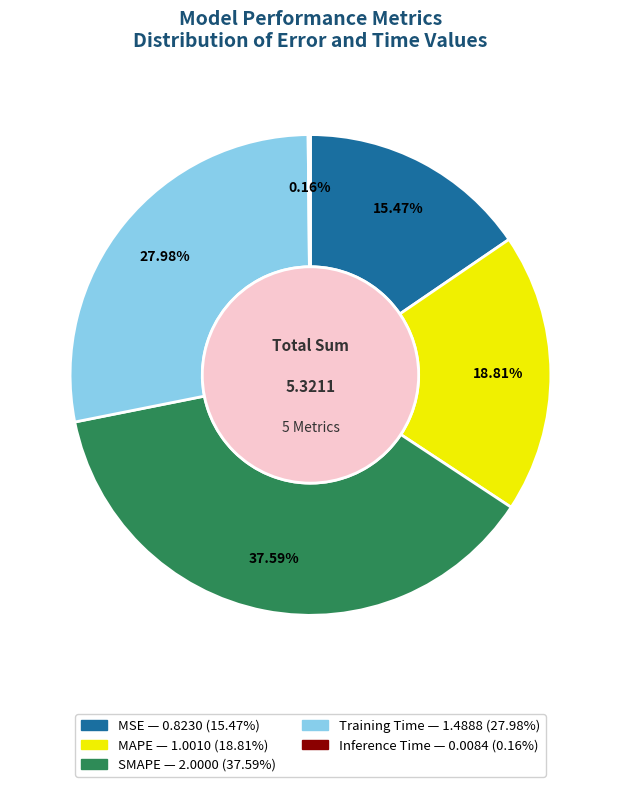

To the nearest percent, what percentage of the pie is SMAPE?

38%